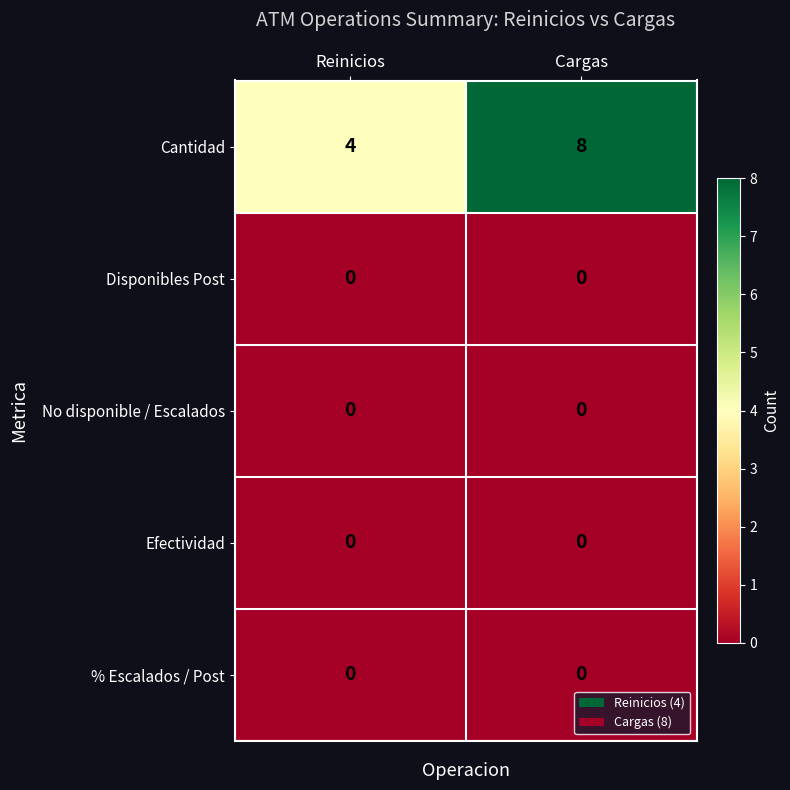

Count the number of categories in the chart.

2